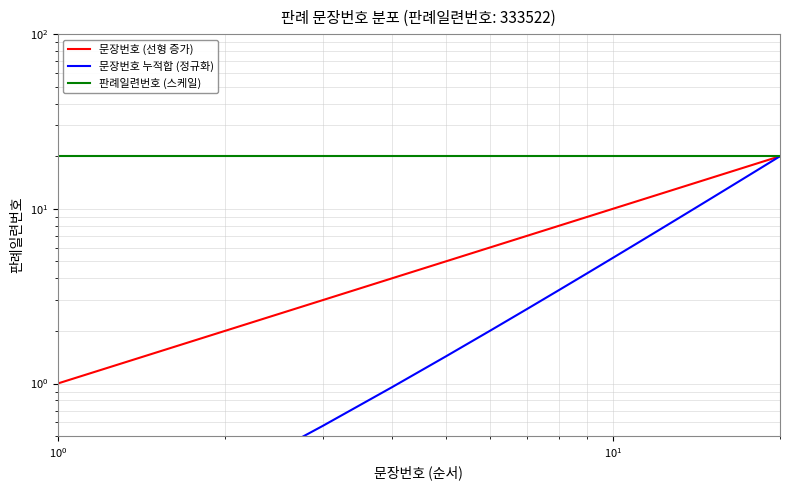

Reading left to right, transcribe all the data shown in this chart.

문장번호 (선형 증가): 1.0	2.0	3.0	4.0	5.0	6.0	7.0	8.0	9.0	10.0	11.0	12.0	13.0	14.0	15.0	16.0	17.0	18.0	19.0	20.0
문장번호 누적합 (정규화): 0.1	0.3	0.6	1.0	1.4	2.0	2.7	3.4	4.3	5.2	6.3	7.4	8.7	10.0	11.4	13.0	14.6	16.3	18.1	20.0
판례일련번호 (스케일): 20.0	20.0	20.0	20.0	20.0	20.0	20.0	20.0	20.0	20.0	20.0	20.0	20.0	20.0	20.0	20.0	20.0	20.0	20.0	20.0